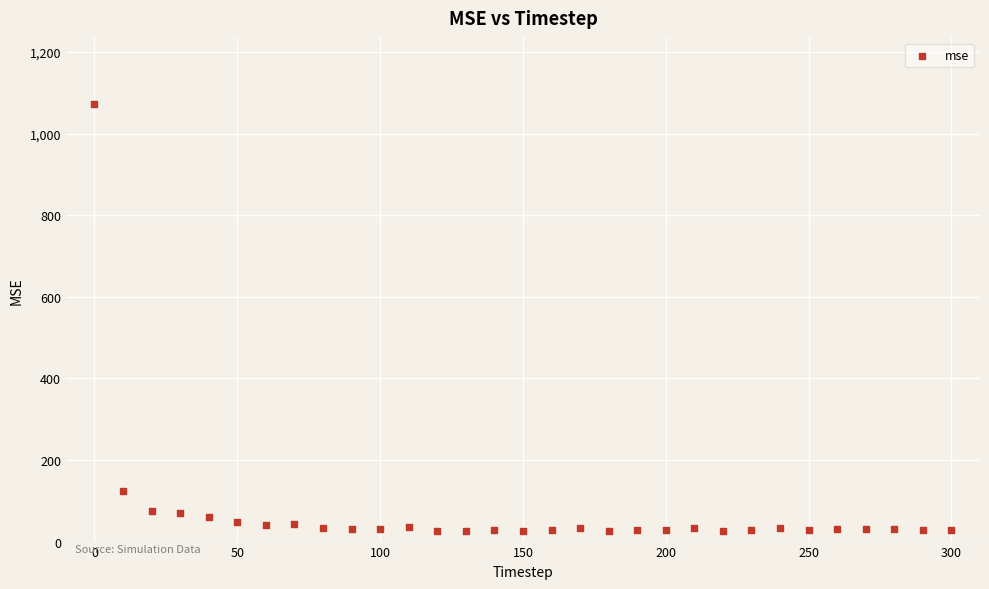

What Y value in the scatter plot is closest to 549?

123.0